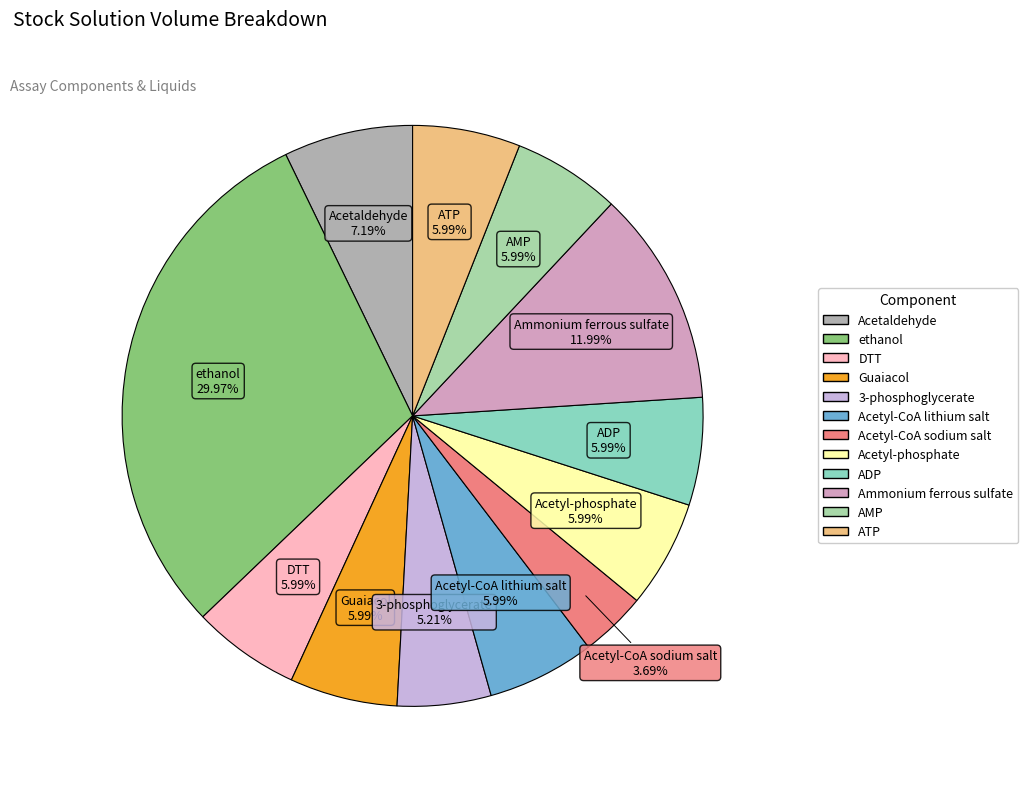

What is the largest slice in the pie chart?

ethanol